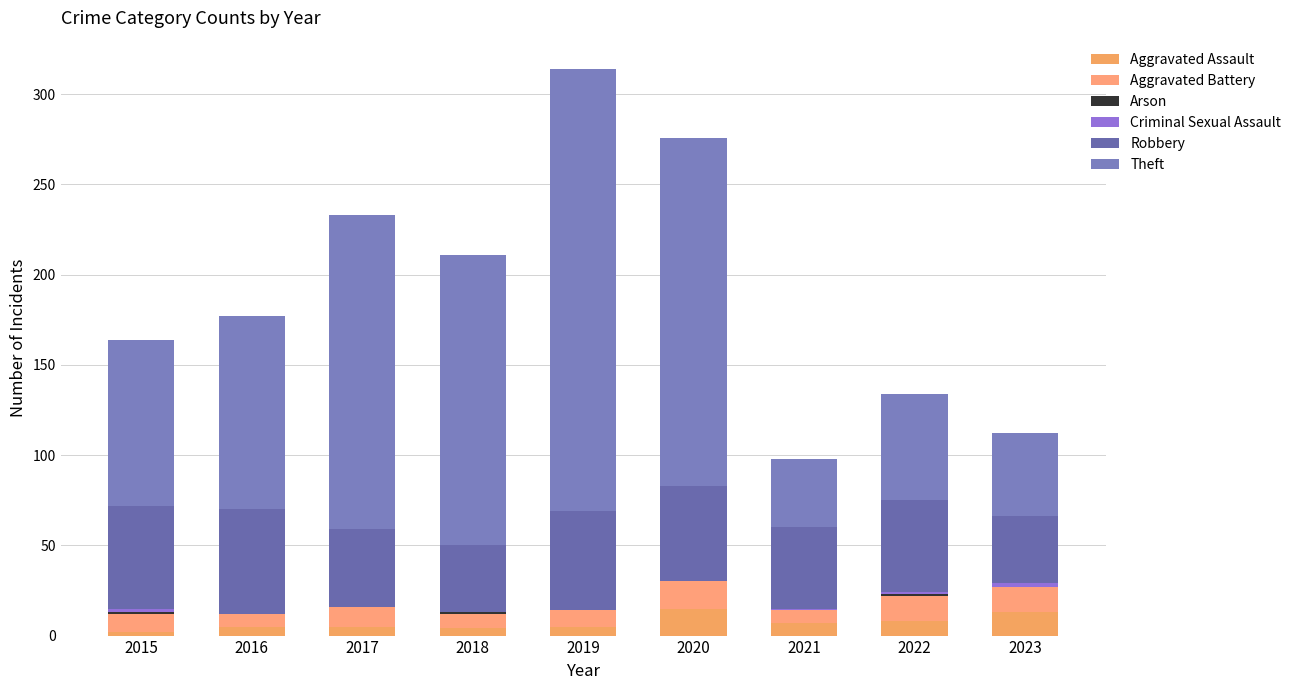

Are the bars horizontal?

No